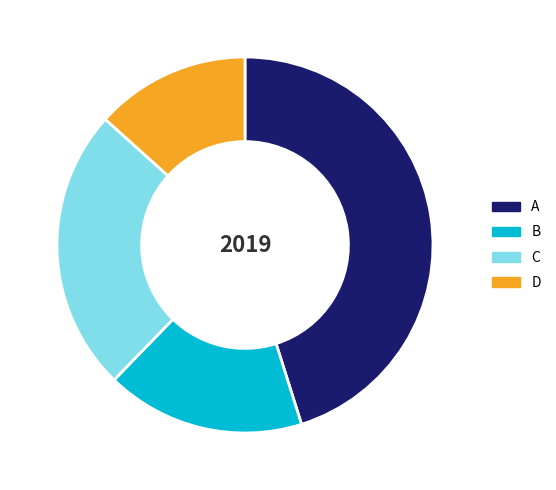

Combined, do C and A account for over 50%?

Yes